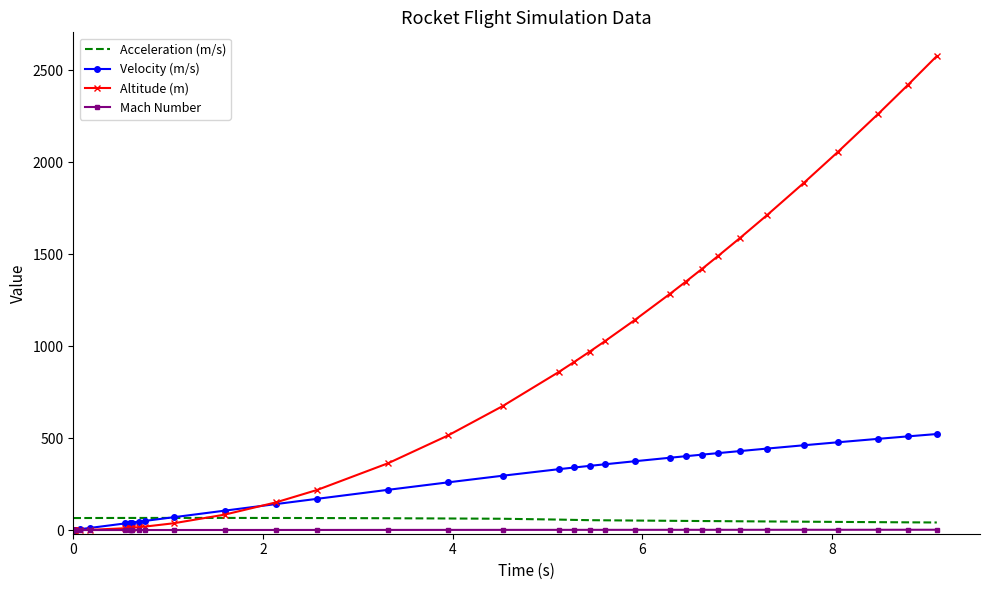

Which series has the largest range (max minus min)?

Altitude (m)